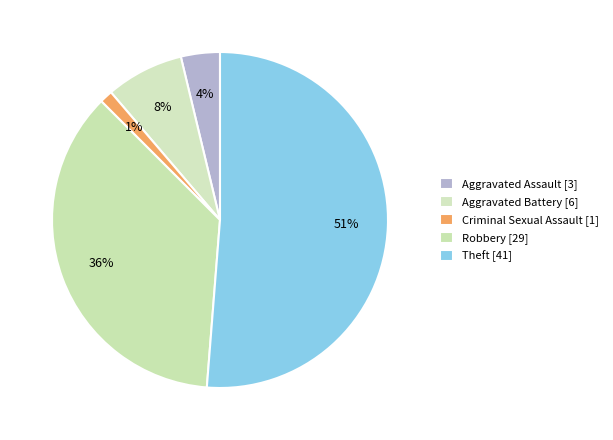

To the nearest percent, what is the difference between the Aggravated Assault and Robbery slice percentages?

32%